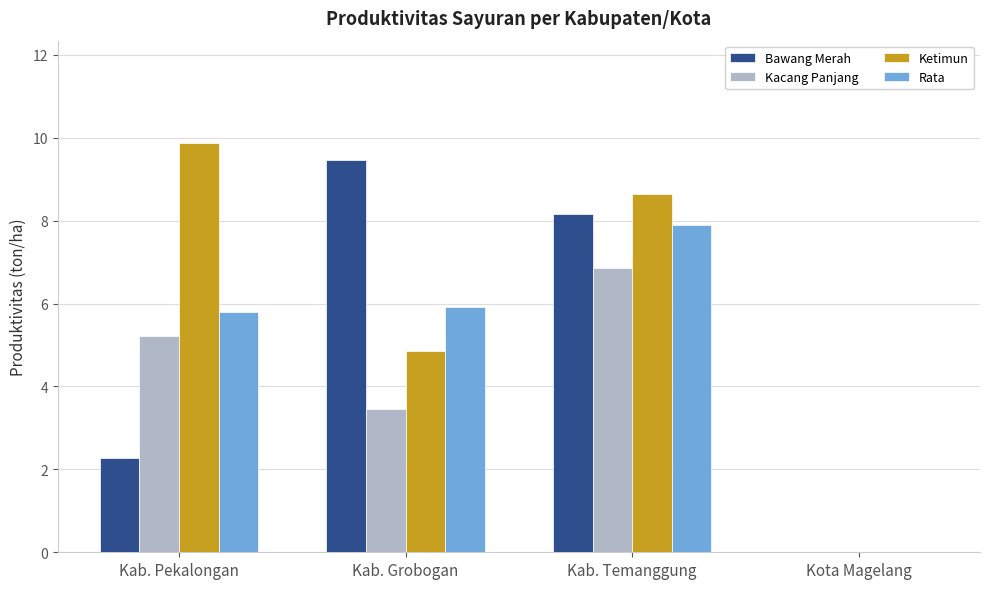

Is it true that Rata equals 2.1 at Kab. Pekalongan?

False